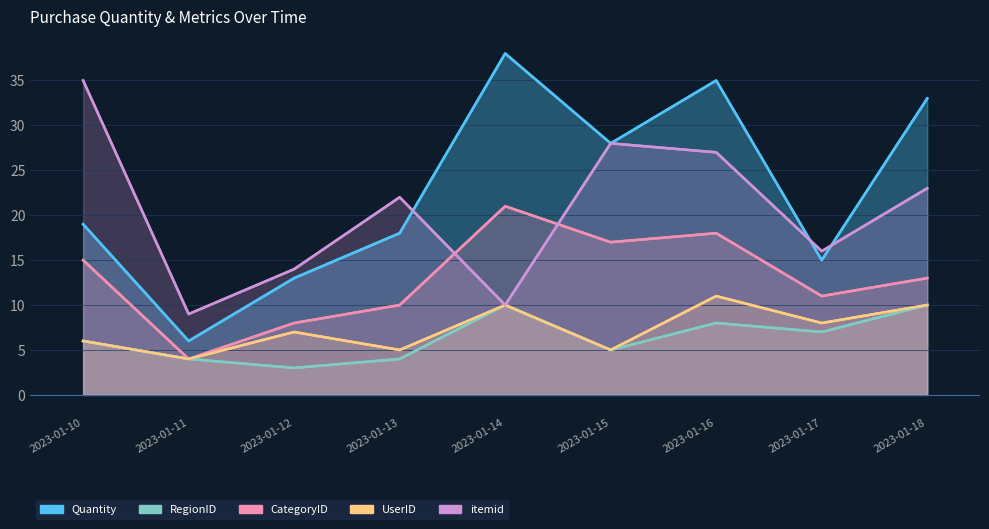

Which series ends up on top after the final intersection of itemid and Quantity?

Quantity